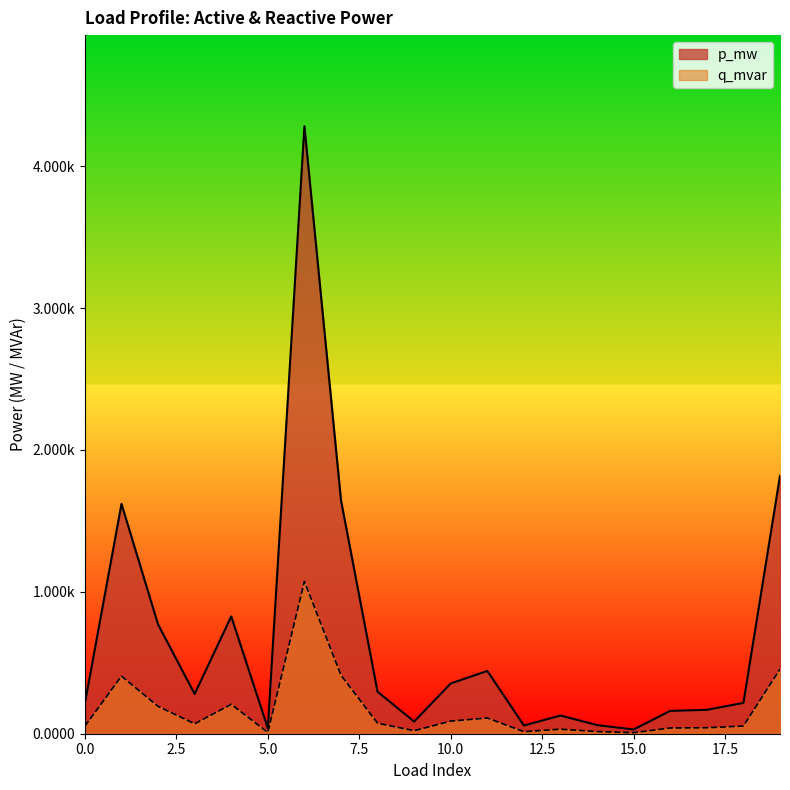

List the labels in order of q_mvar value, largest first.

6, 19, 7, 1, 4, 2, 11, 10, 8, 3, 18, 0, 17, 16, 13, 9, 14, 12, 5, 15